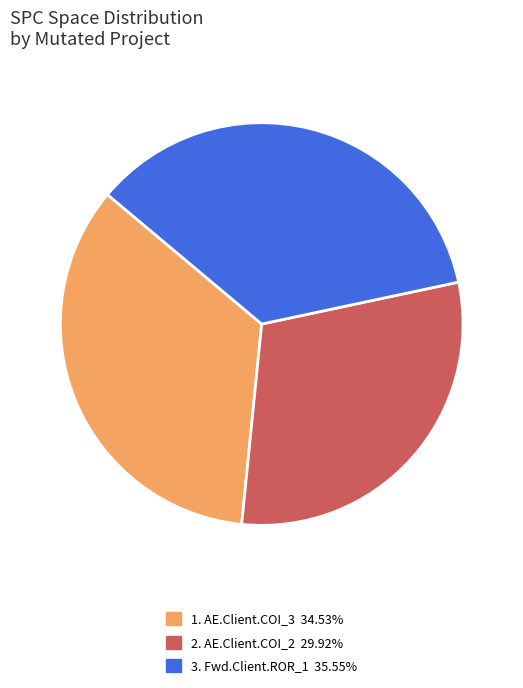

Is there any slice that represents more than half of the pie?

No